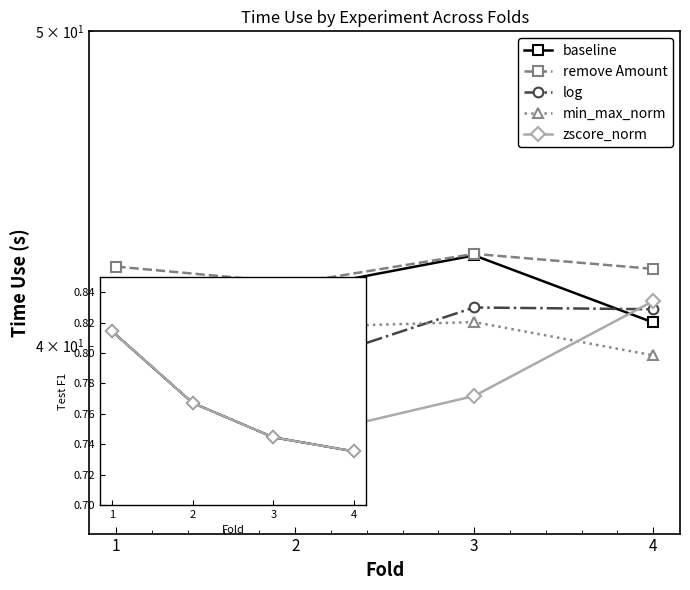

What is the total value across all series at 3?

3.7